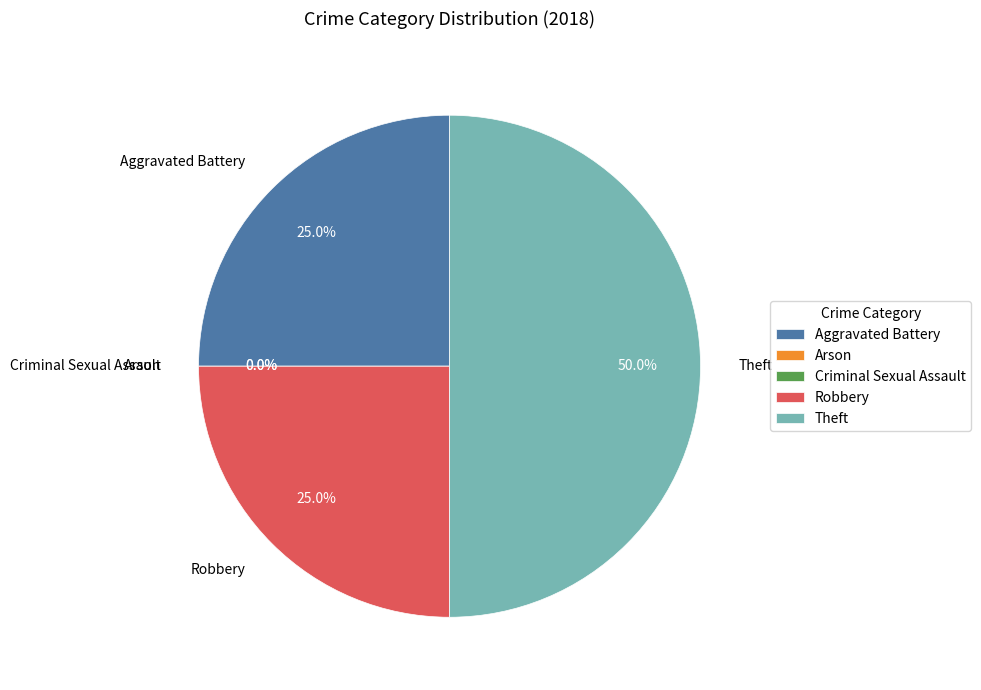

The Aggravated Battery slice represents 25% of the pie. True or false?

True